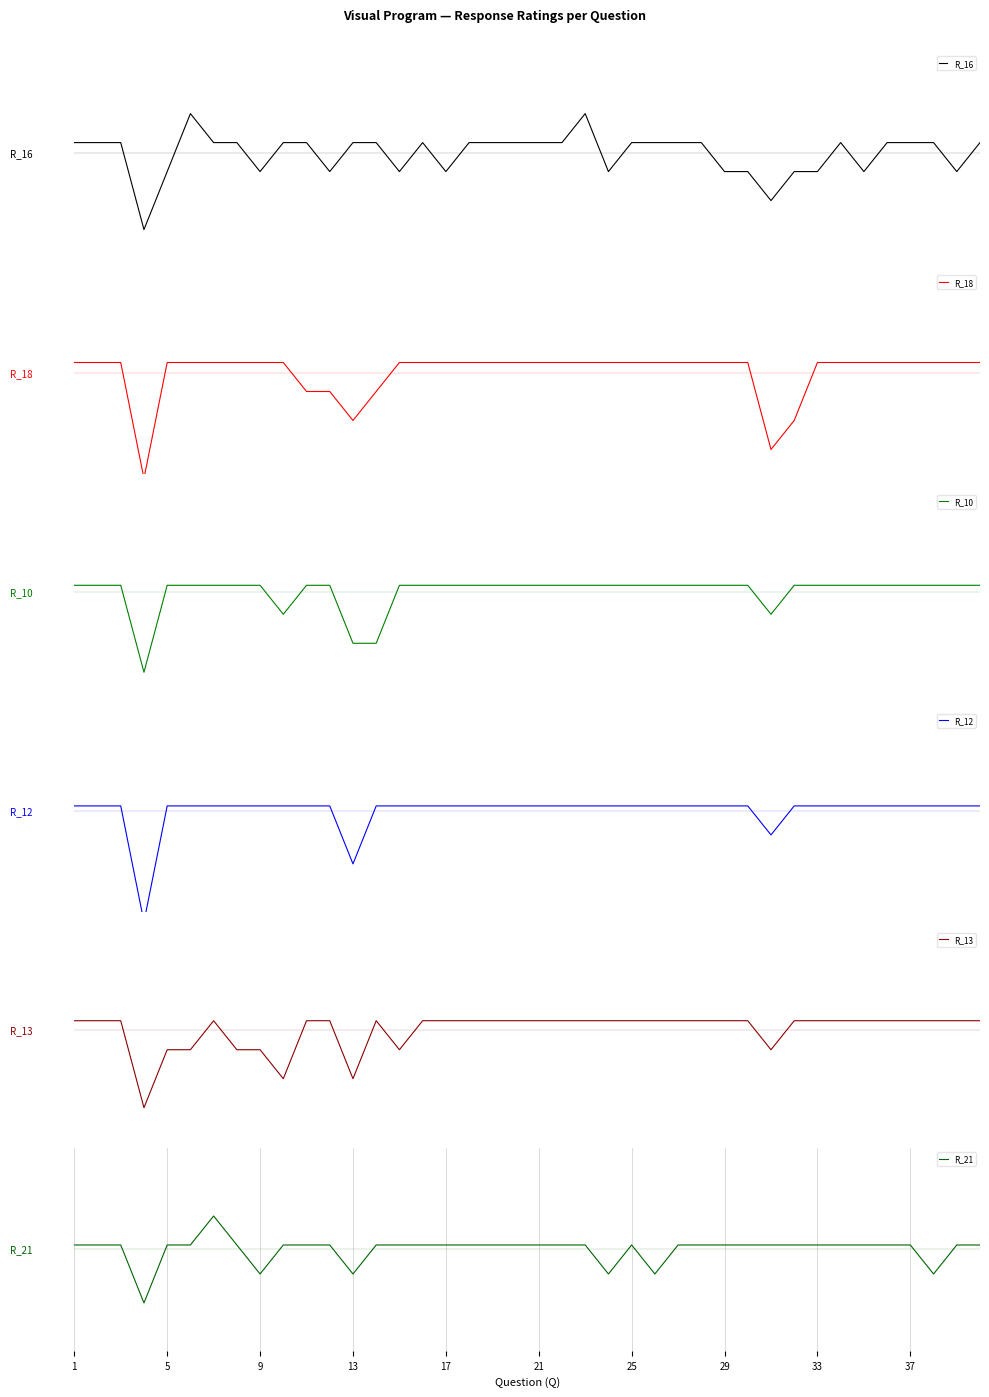

How many interior local valleys does the R_12 series have?

3